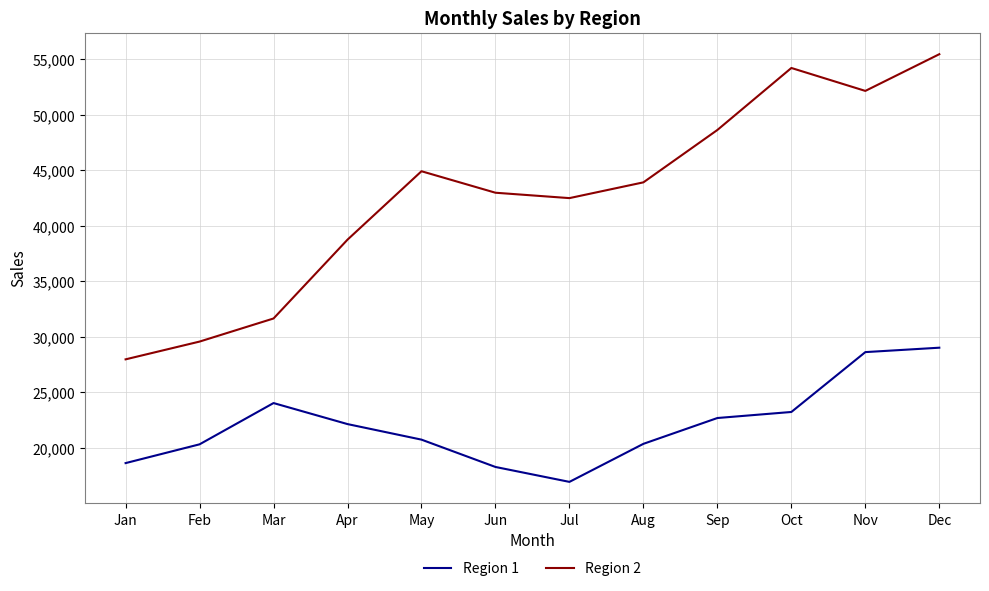

Is it true that Region 1 equals 20375 at Aug?

True